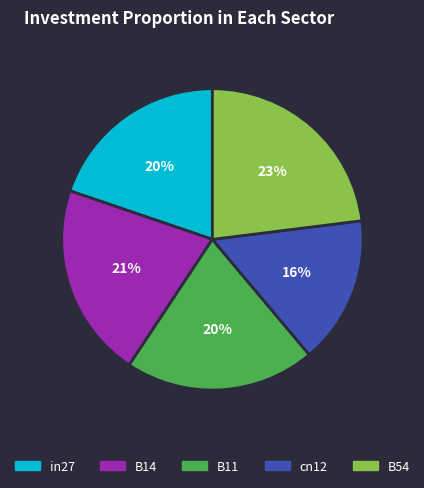

Is the sum of in27 and cn12 greater than half?

No